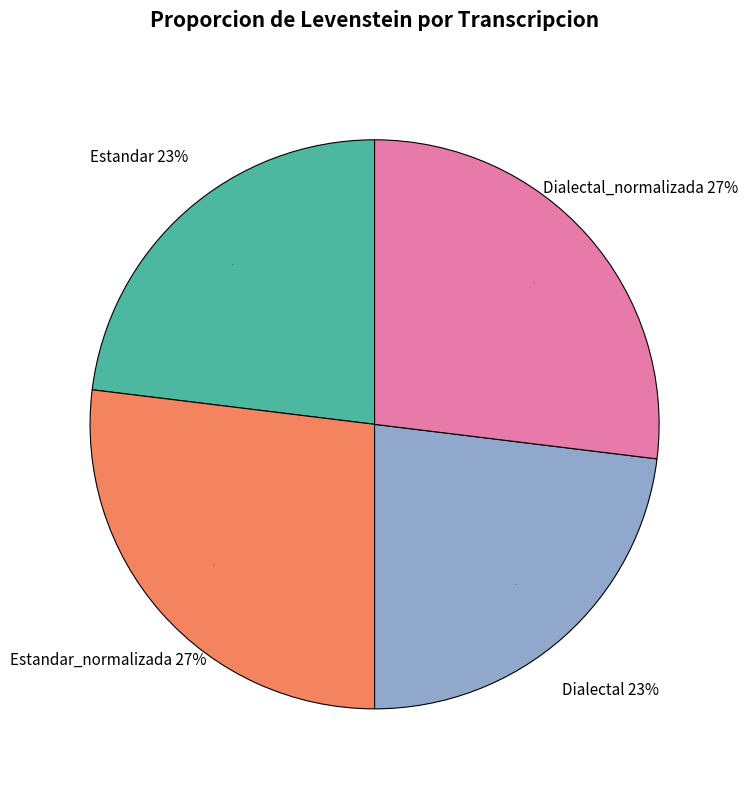

To the nearest percent, what percentage of the pie is Estandar?

23%